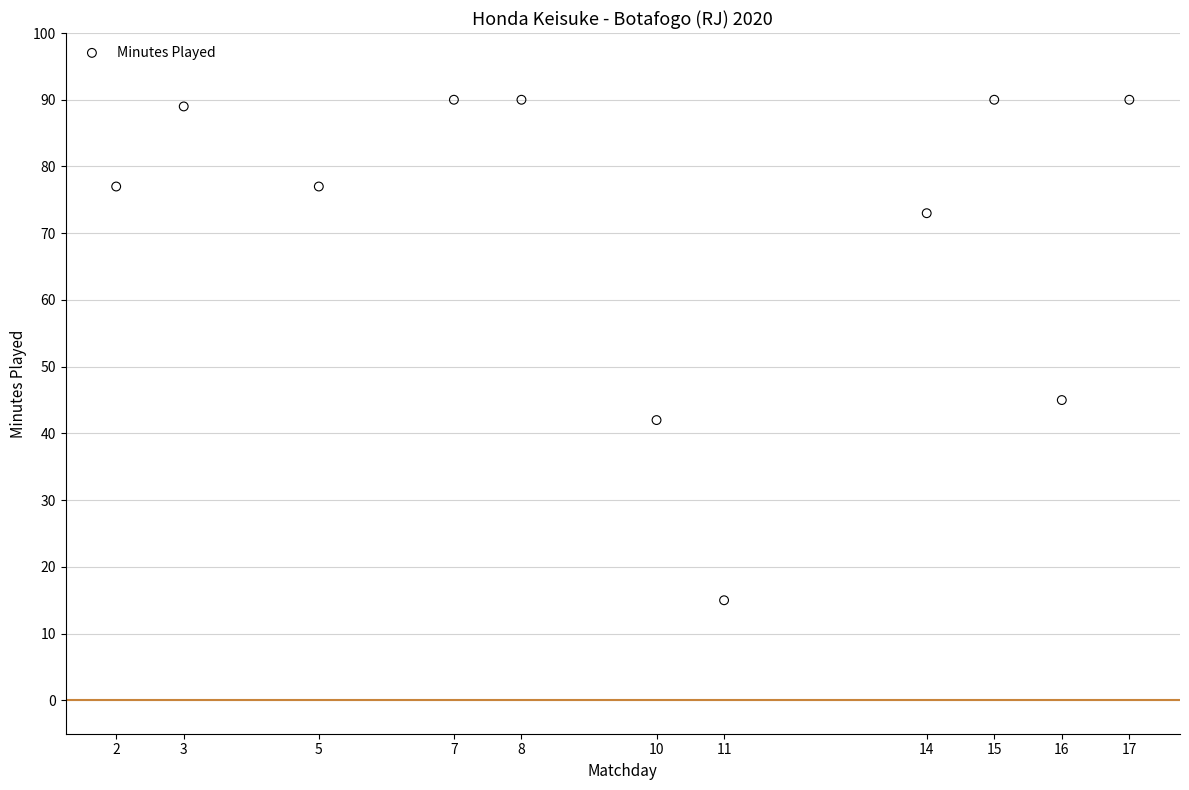

What is the range of Y values (max minus min)?

75